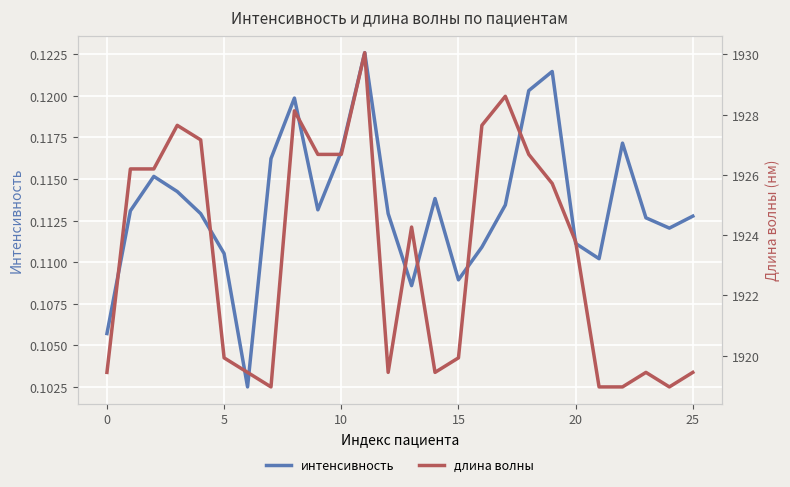

What is the sum of the длина волны values at 14 and 25?

3838.9